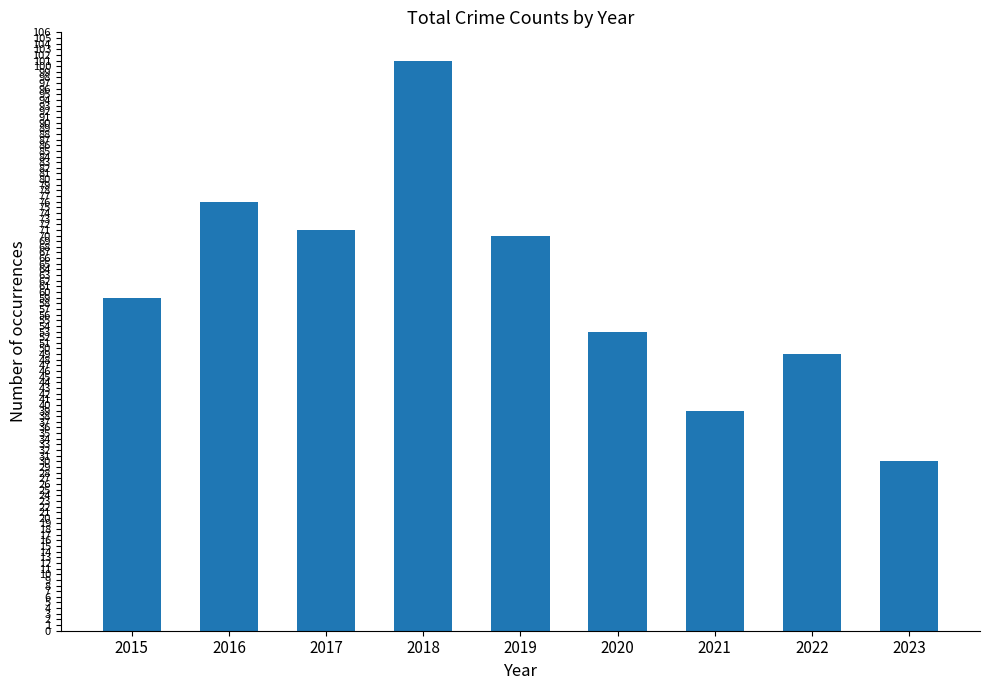

Are the bars grouped side by side (vs. stacked)?

No